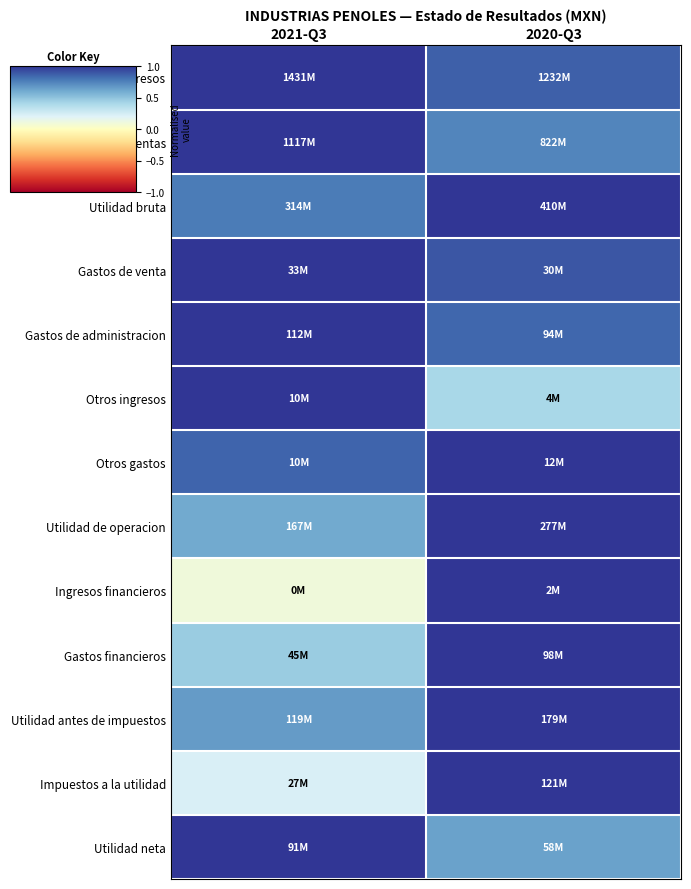

What is the smallest value displayed?

0.1